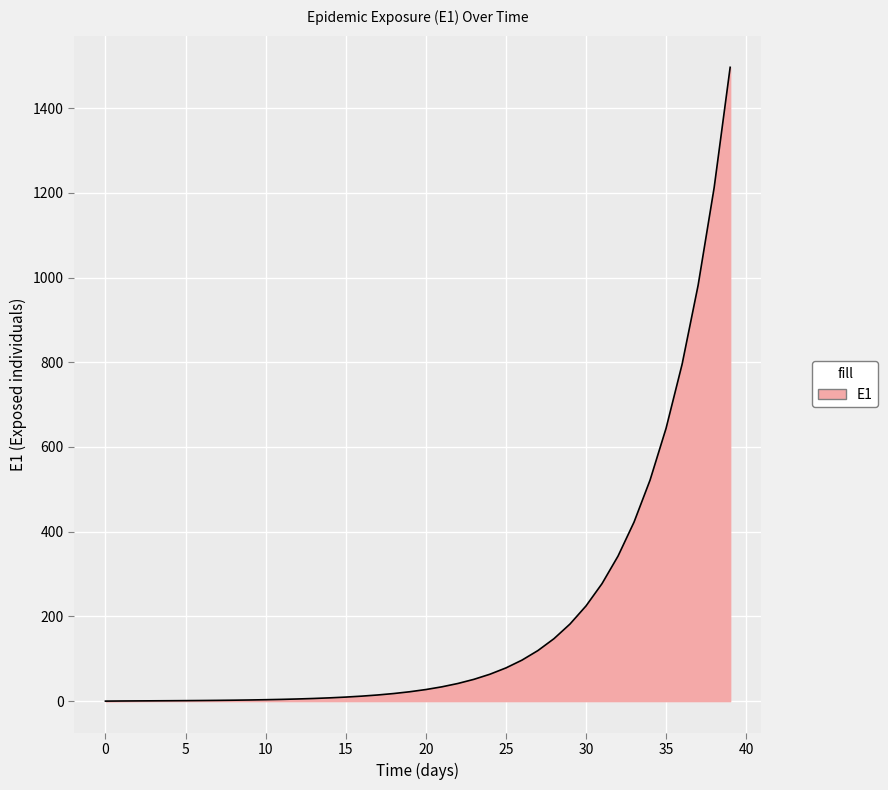

What is the difference between the maximum and minimum values?

1496.2